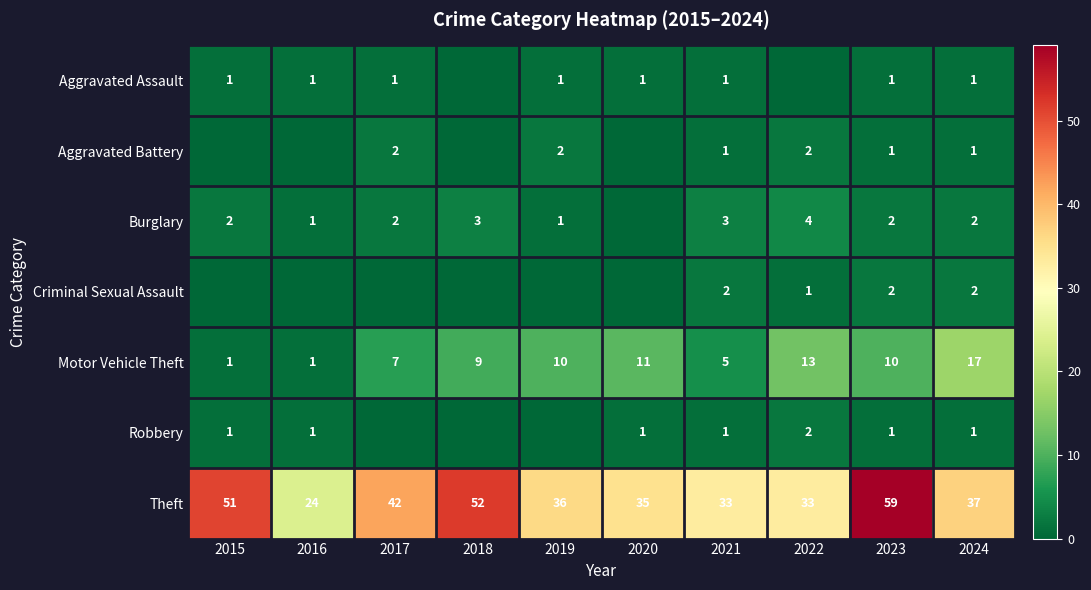

True or false: Theft has a value of 51 at 2015.

True